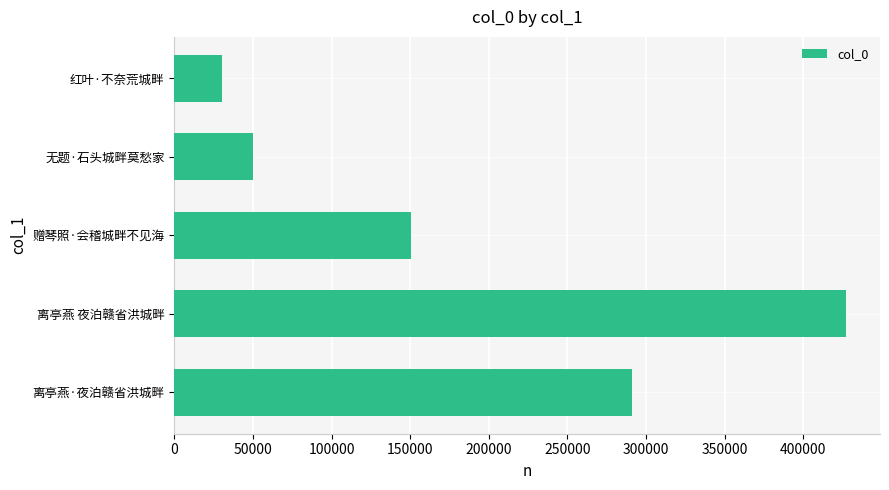

List the labels in order of value, largest first.

离亭燕 夜泊赣省洪城畔, 离亭燕·夜泊赣省洪城畔, 赠琴照·会稽城畔不见海, 无题·石头城畔莫愁家, 红叶·不奈荒城畔